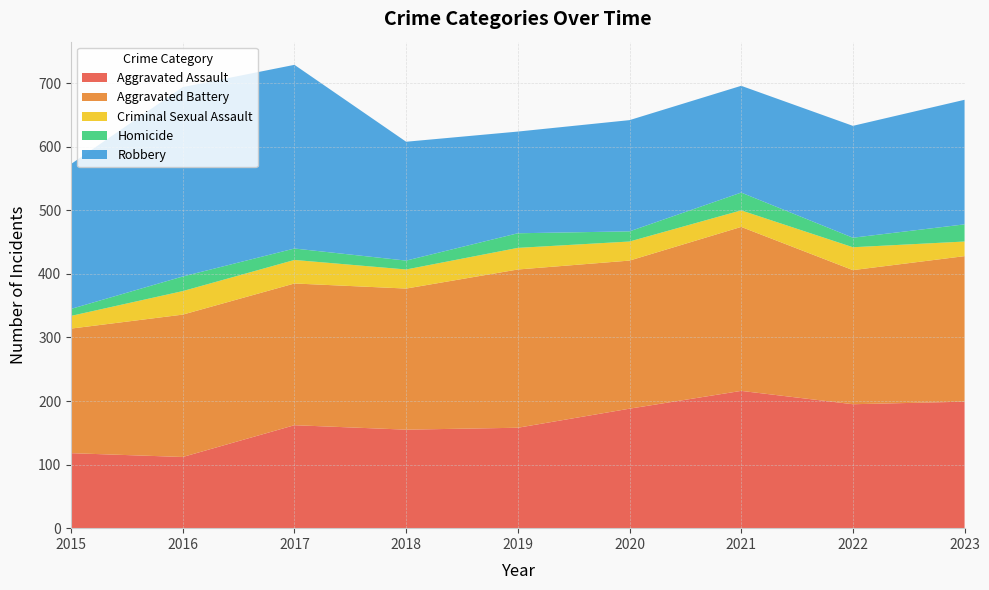

Reading left to right, what are all the values shown in this chart?

Aggravated Assault: 118	112	162	155	158	188	216	195	199
Aggravated Battery: 196	224	223	222	249	233	258	211	229
Criminal Sexual Assault: 20	37	37	30	34	30	26	36	23
Homicide: 11	23	18	14	23	16	28	15	27
Robbery: 228	298	289	187	160	175	168	176	196